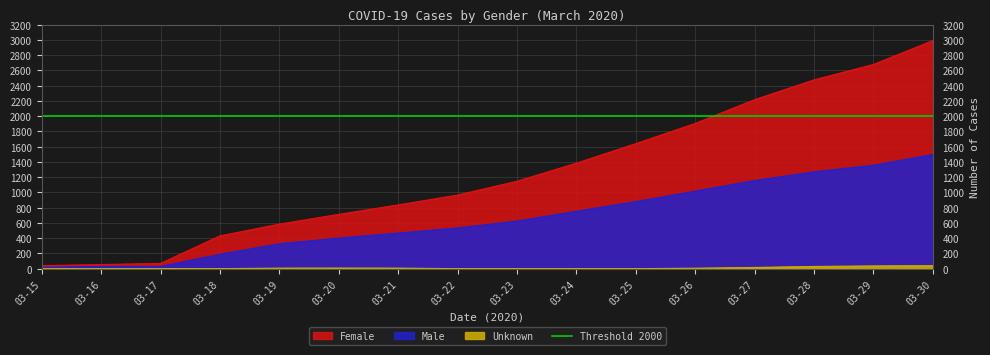

Reading right to left, transcribe all the data shown in this chart.

Female: 2990	2677	2475	2216	1904	1639	1383	1146	965	836	712	584	430	69	54	40
Male: 1496	1356	1269	1156	1016	879	753	624	534	467	401	327	189	29	30	17
Unknown: 39	36	29	16	6	0	0	0	0	7	8	7	0	0	0	0